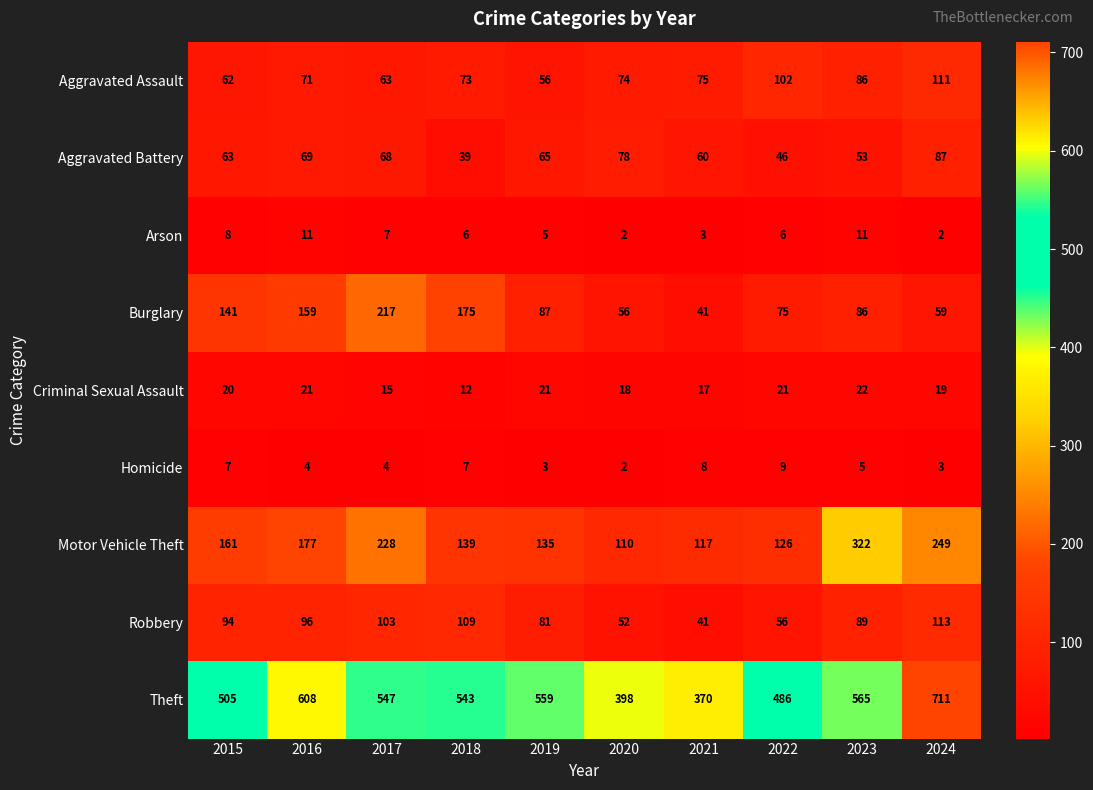

At which category is the sum across all series the highest?

2024